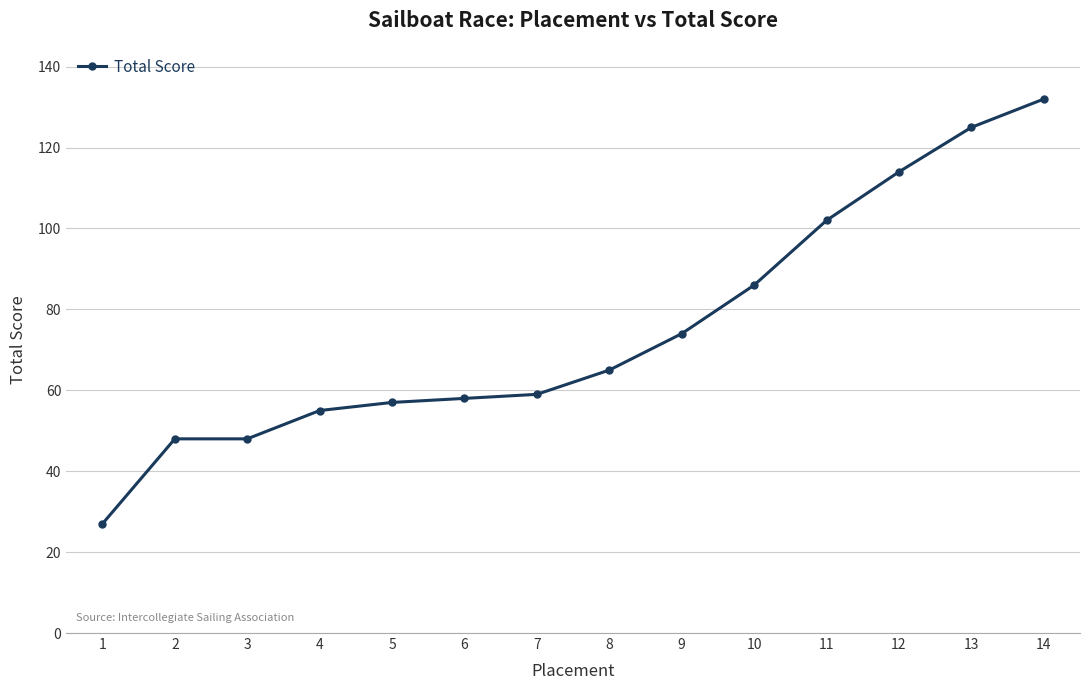

Is it true that the value at 9 is 30?

False